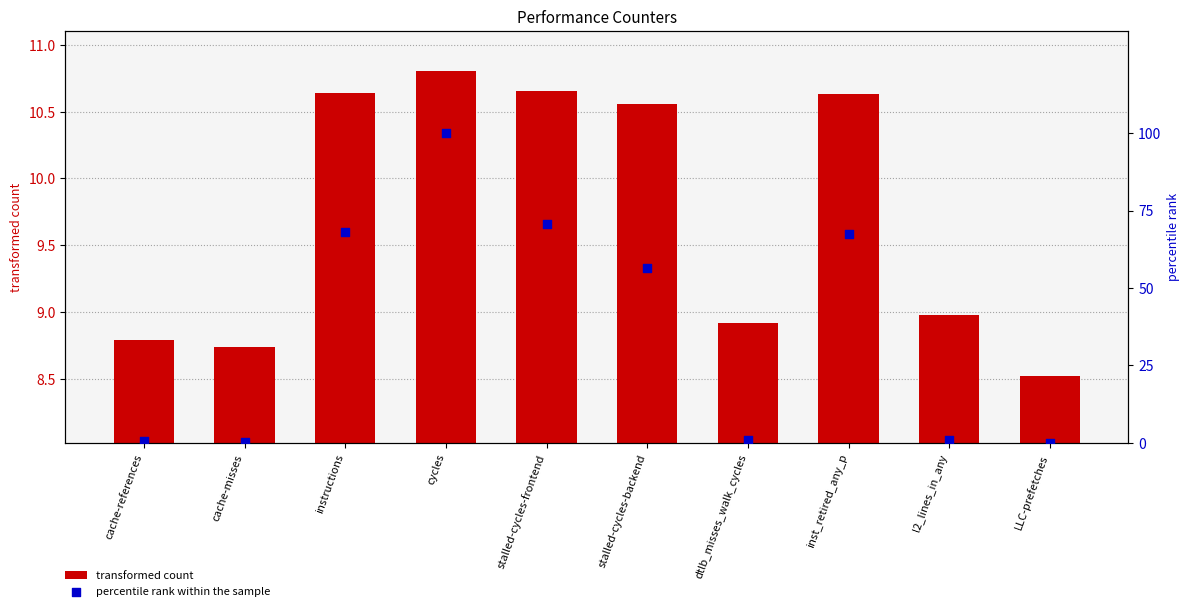

Which series has the widest spread of Y values?

percentile rank within the sample